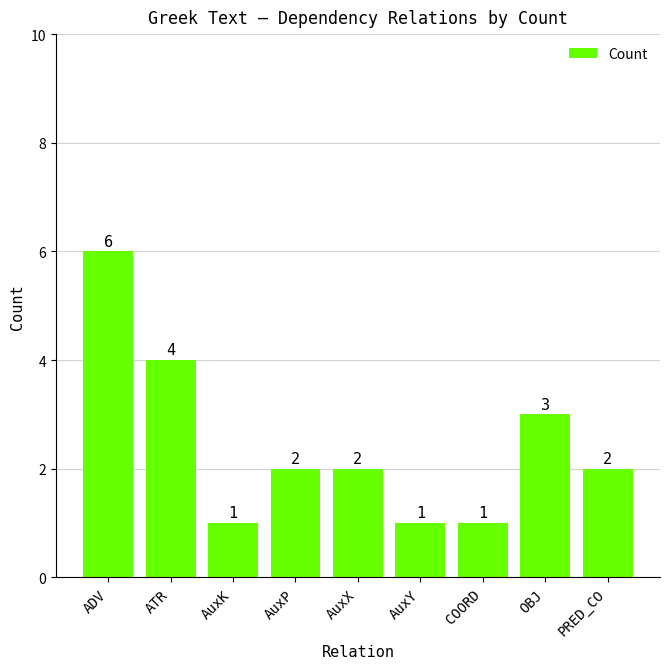

How many categories are shown in the chart?

9